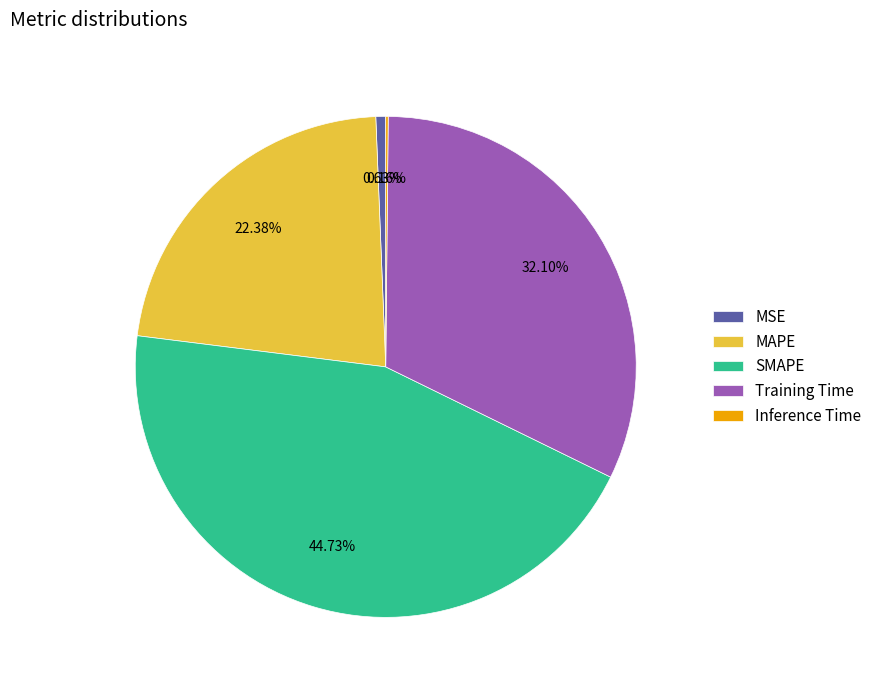

Which slice is the largest?

SMAPE